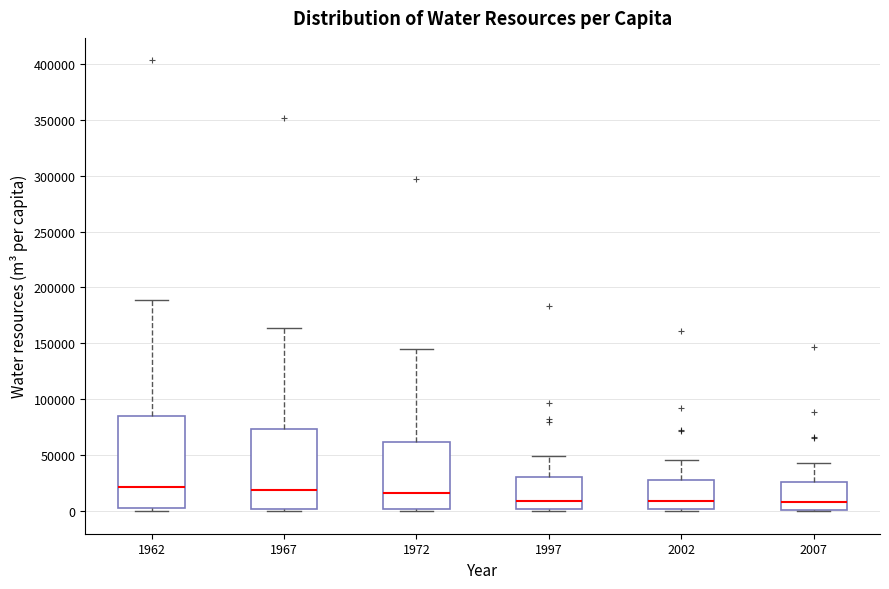

Comparing the boxes themselves (not the whiskers), which one is the tallest?

1962